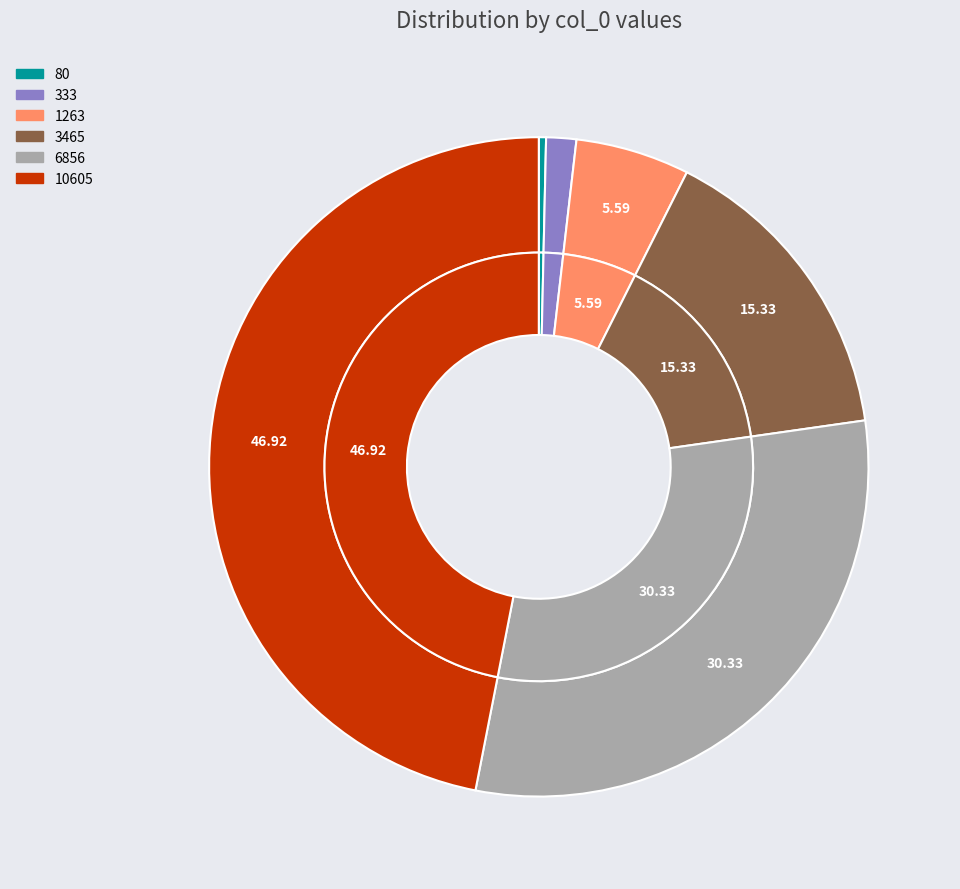

True or false: 80 accounts for 0% of the total.

True